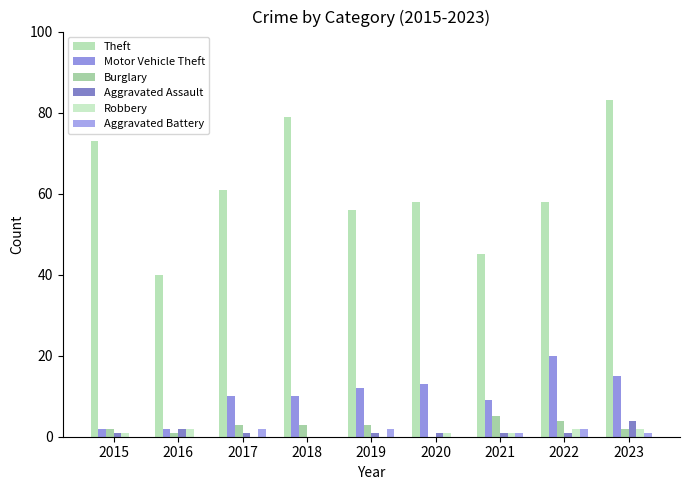

What is the sum of the Motor Vehicle Theft values at 2017 and 2021?

19